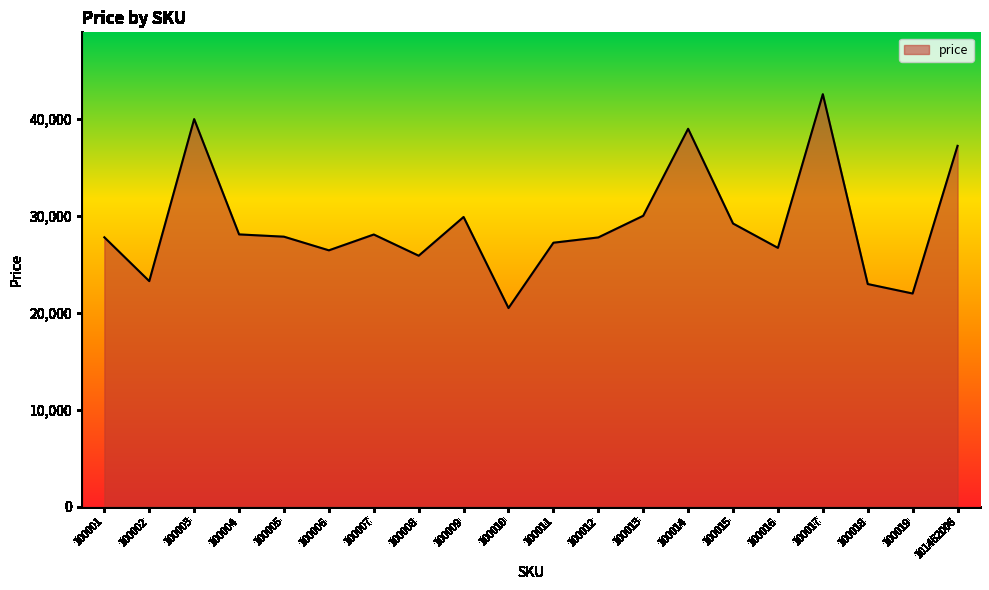

What is the maximum value shown in the chart?

42568